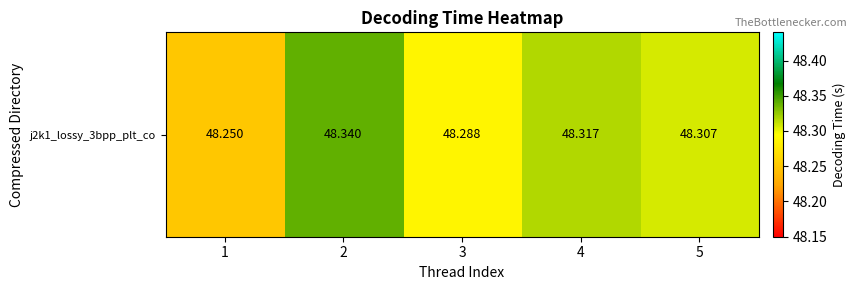

Reading left to right, transcribe all the data shown in this chart.

1=48.2	2=48.3	3=48.3	4=48.3	5=48.3